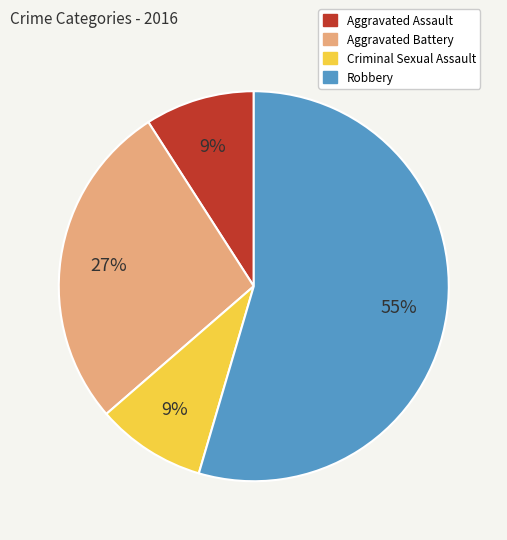

To the nearest percent, what is the average slice percentage?

25%